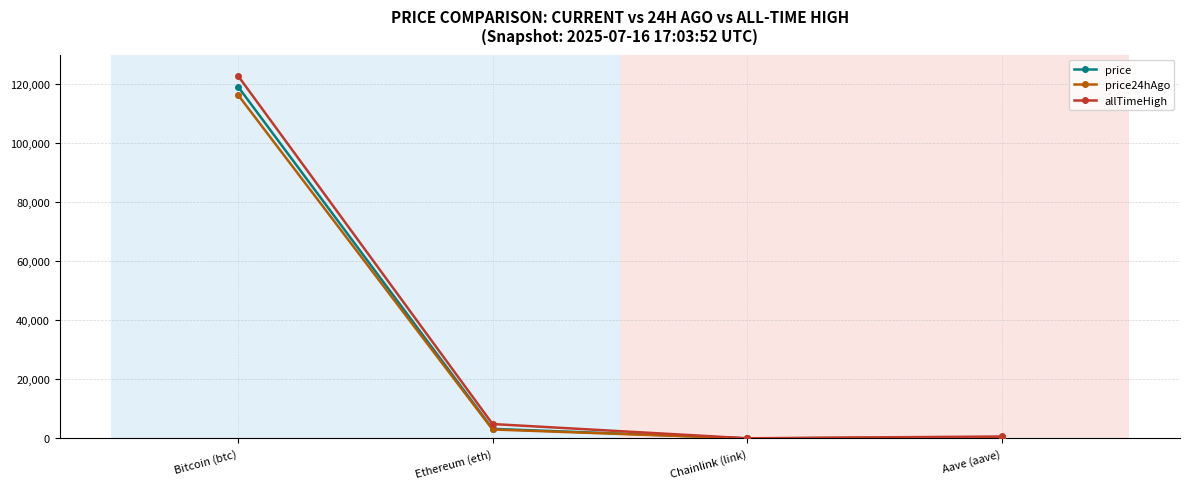

Where does the price24hAgo series first go above 3038?

Bitcoin (btc)